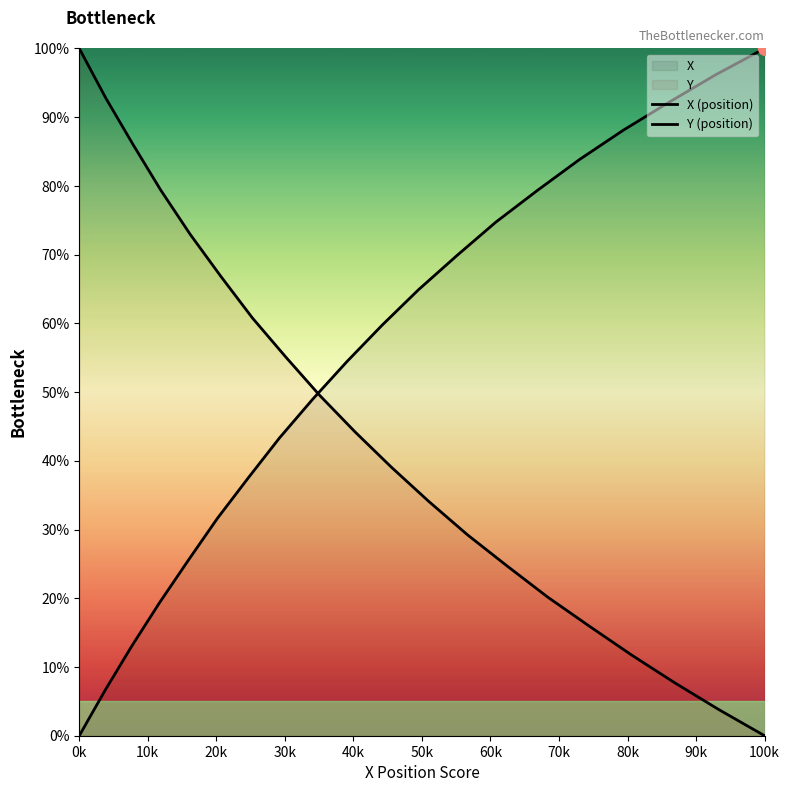

At how many categories does at least one series exceed 75?

6